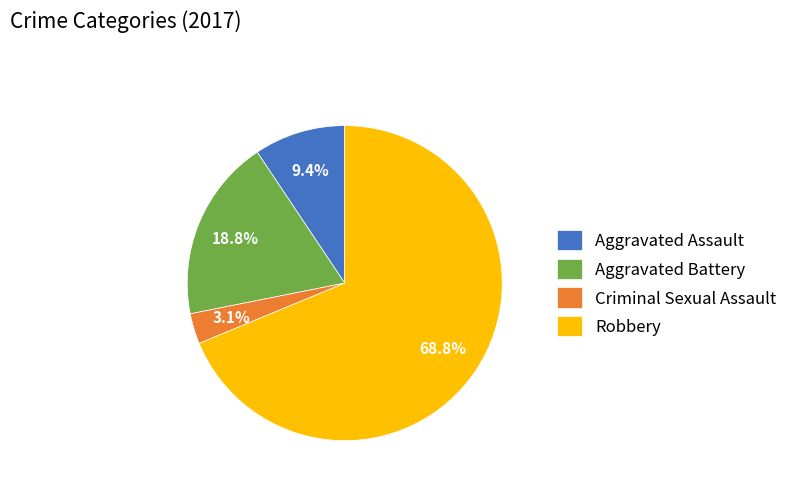

Is there a majority slice in this chart?

Yes